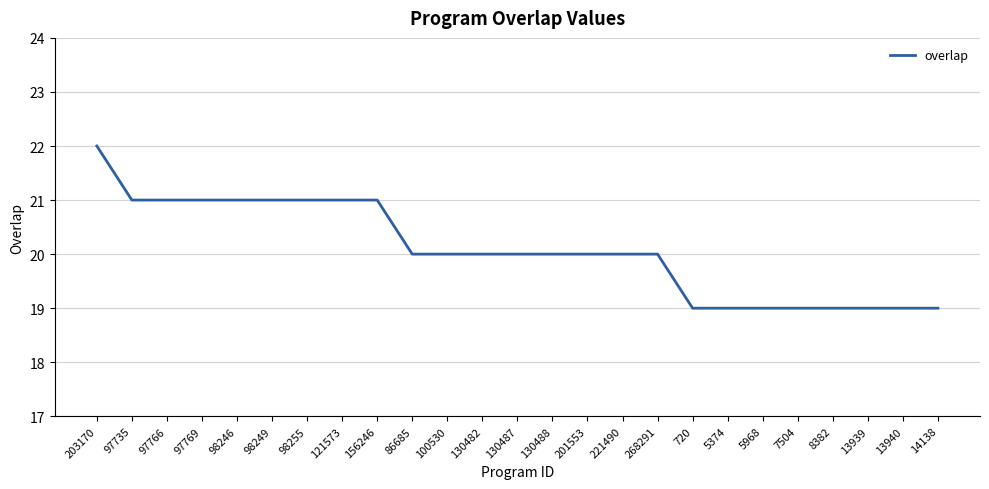

What is the sum of the values at 121573 and 130488?

41